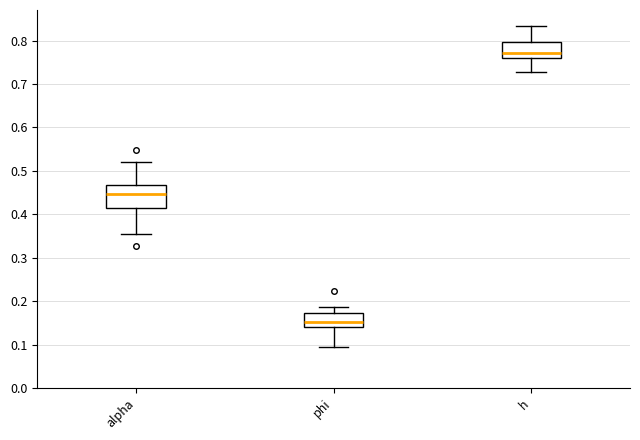

Which box is the tallest, from its lower edge to its upper edge?

alpha